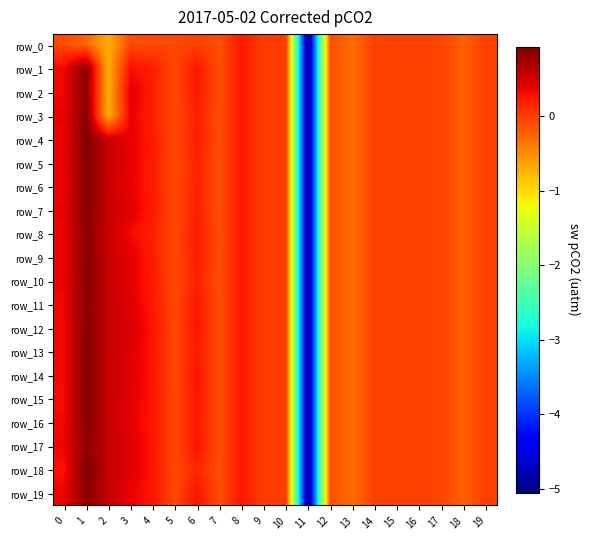

At which category does the chart reach its minimum across all series?

11